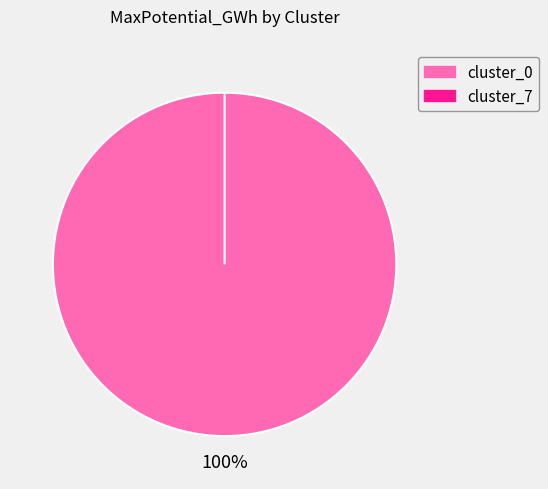

To the nearest percent, what is the average slice percentage?

50%